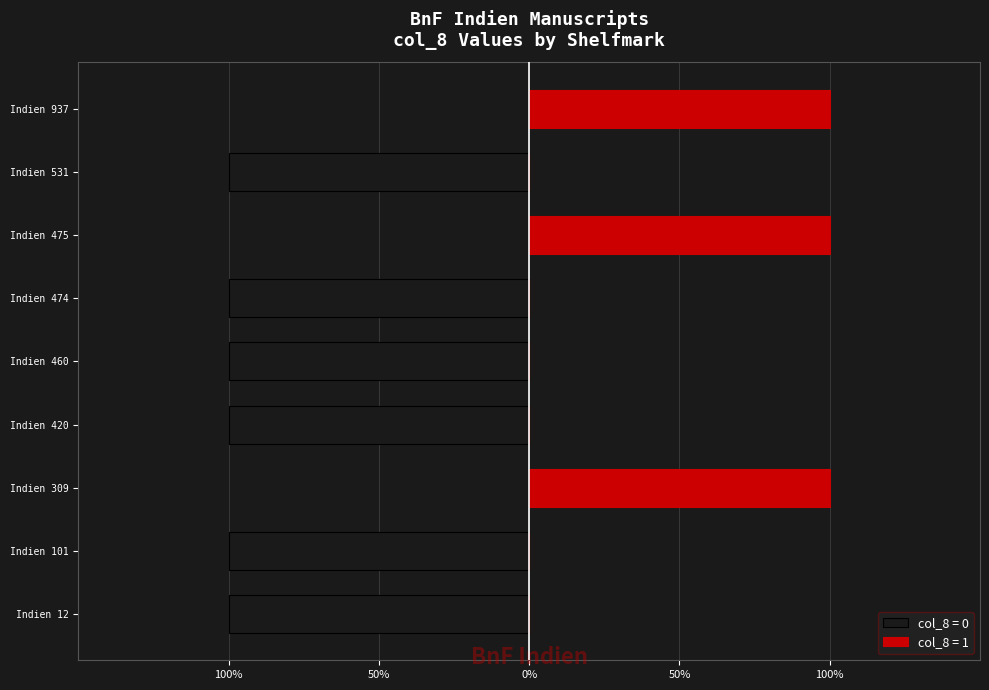

Between Indien 420 and Indien 460, which is larger?

Indien 420